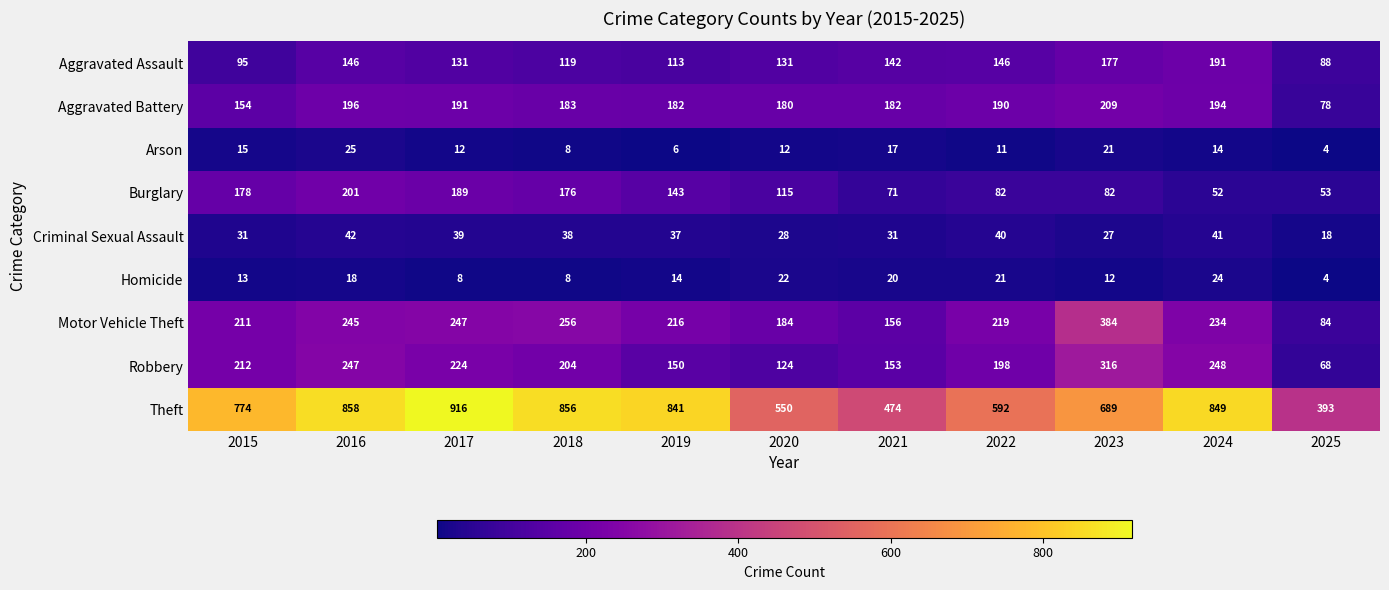

Which series has the largest total across all categories?

Theft